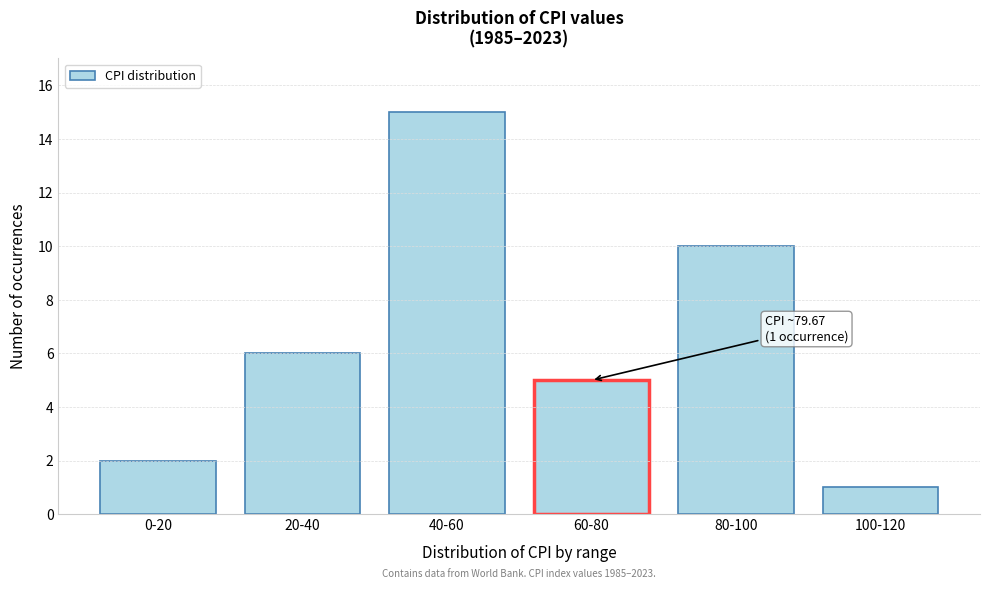

Reading left to right, extract all data points from this chart.

0-20=2	20-40=6	40-60=15	60-80=5	80-100=10	100-120=1